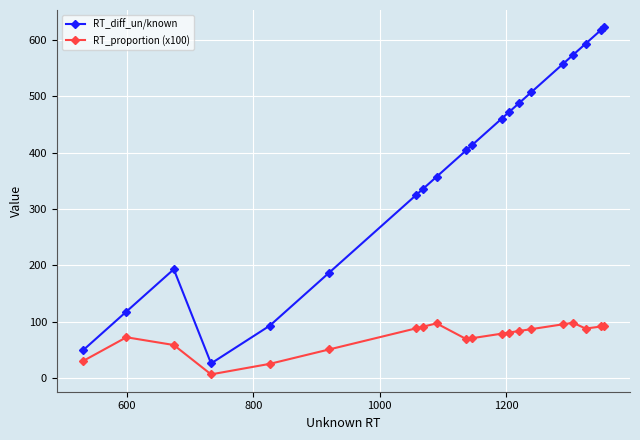

Rank the series by their average value, from lowest to highest.

RT_proportion (x100), RT_diff_un/known